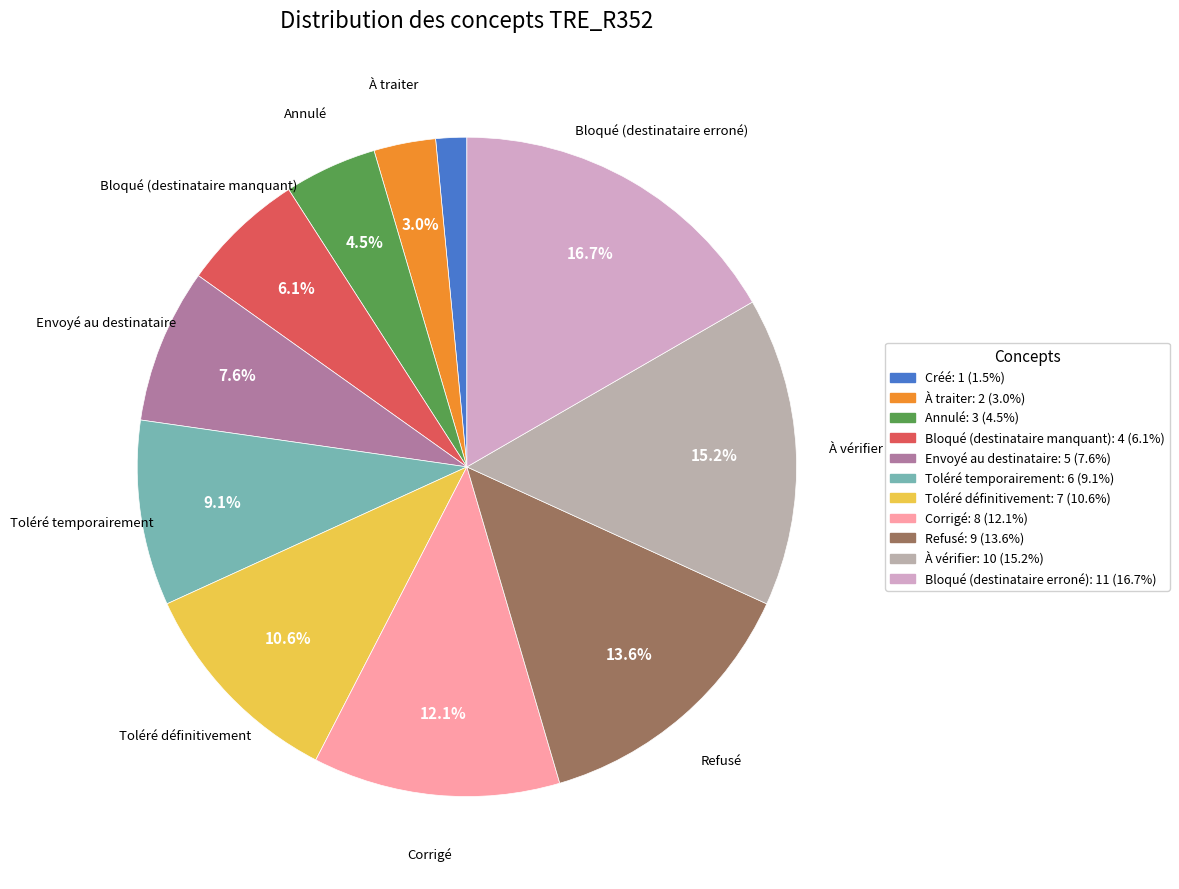

The Créé slice represents 2% of the pie. True or false?

True